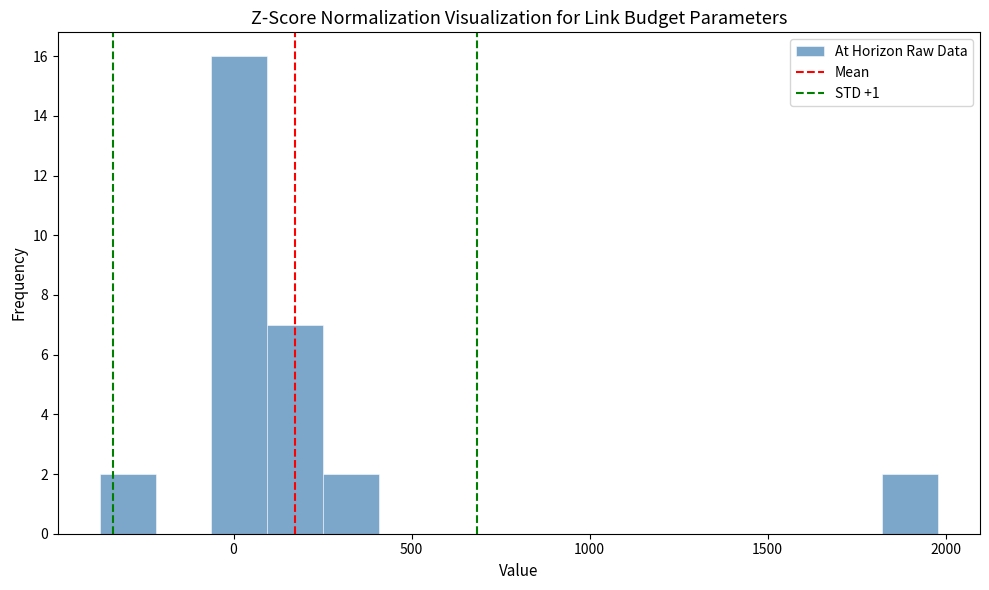

Read against the x-axis, roughly where is the centre of the tallest bar?

0